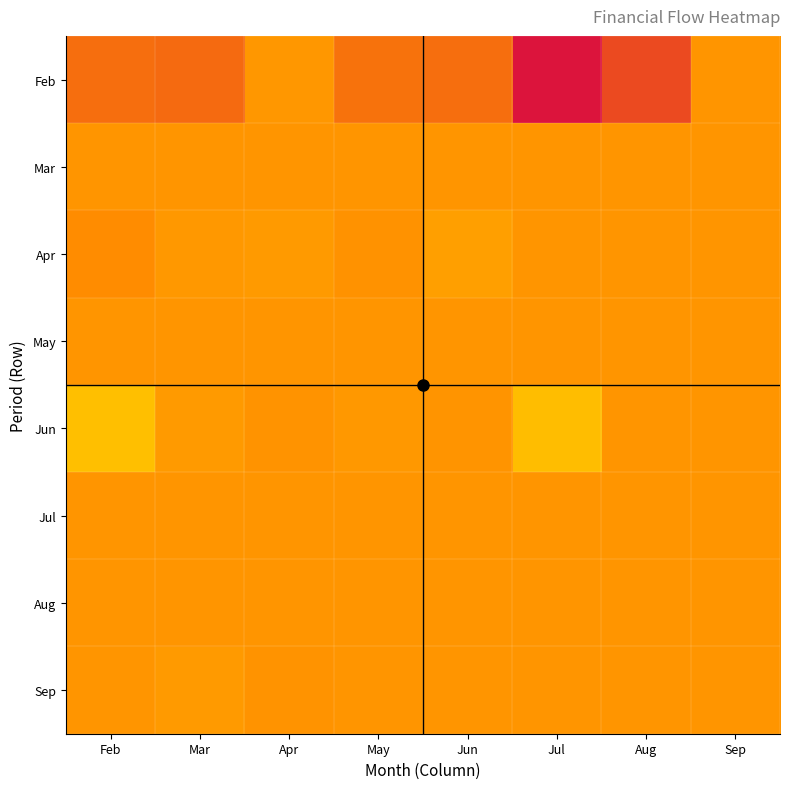

Which series changed the most between Mar and Aug?

Feb